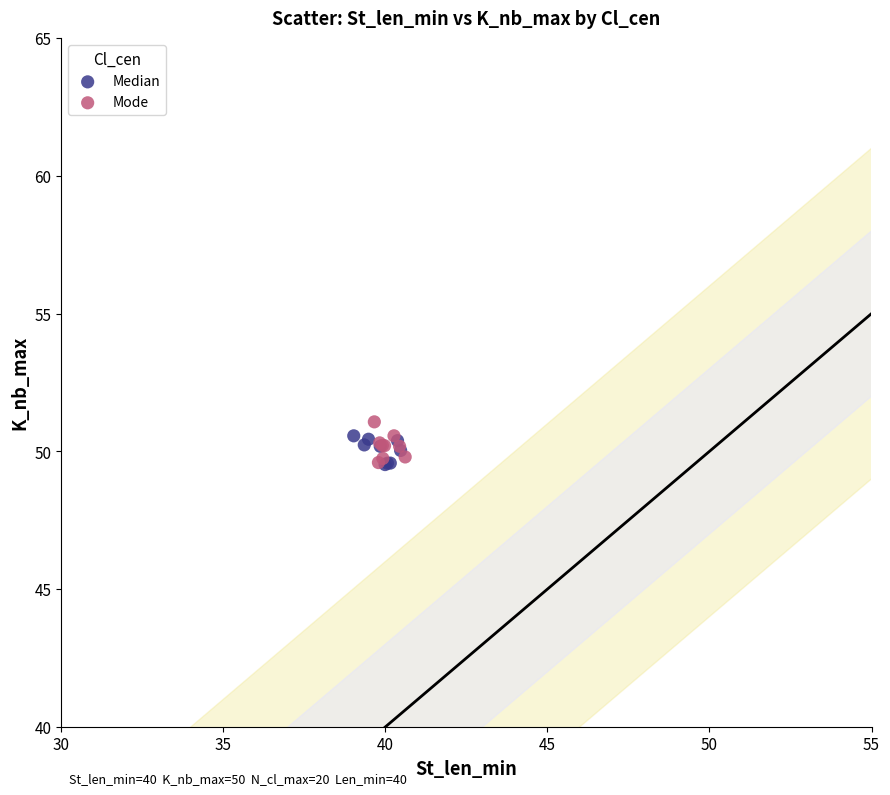

What are all the series names shown in the legend?

Median, Mode